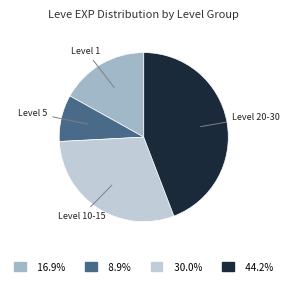

Which has a higher value, Level 20-30 or Level 1?

Level 20-30